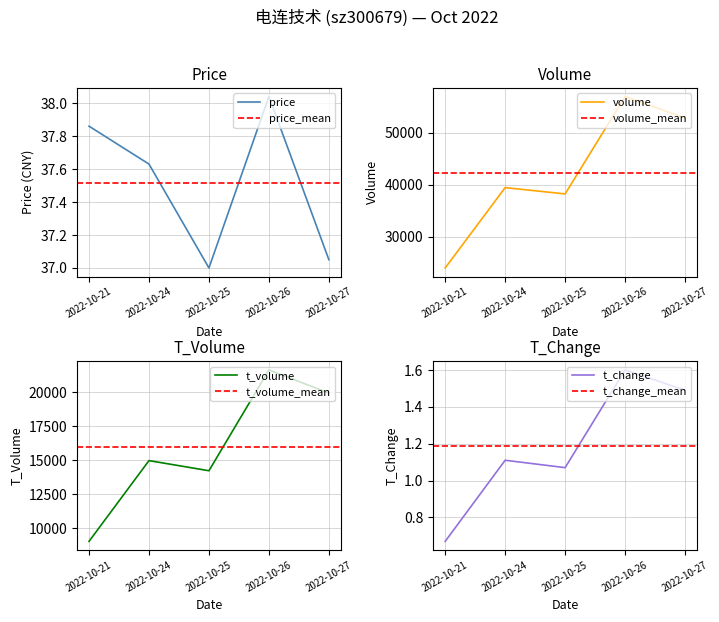

Between 2022-10-24 and 2022-10-21, which is larger?

2022-10-21